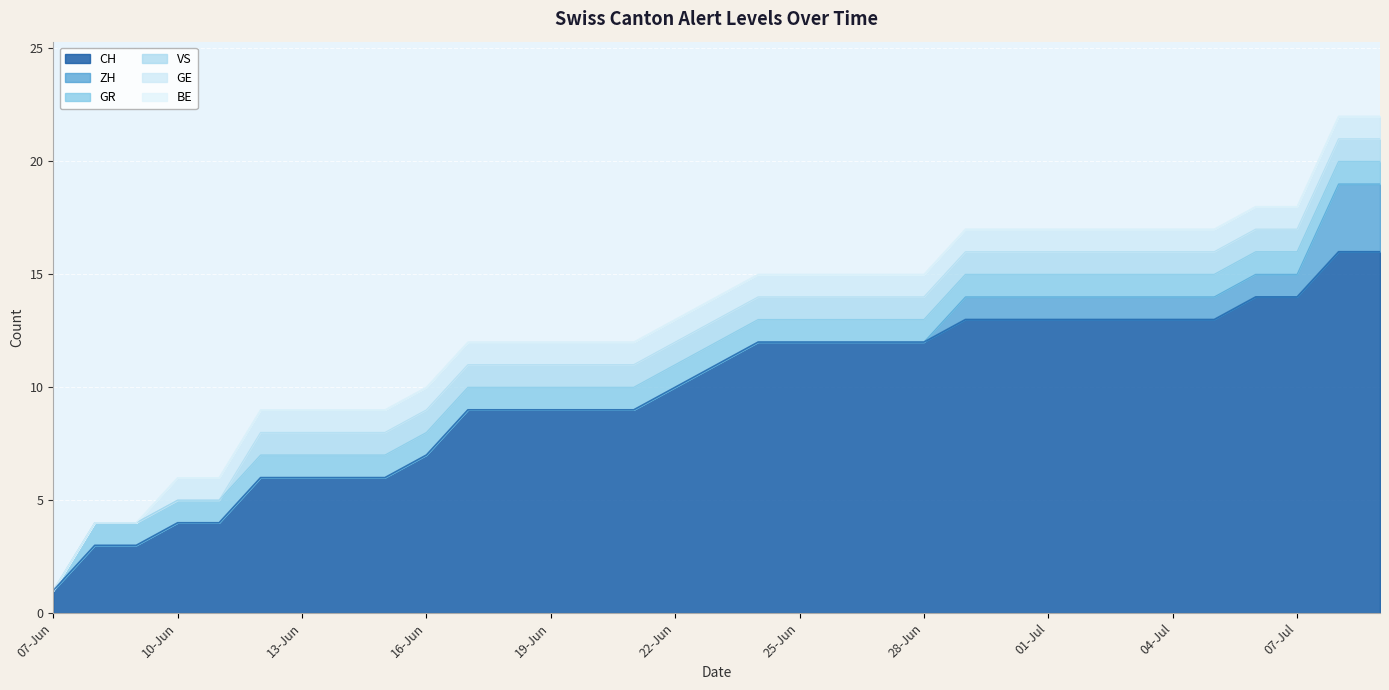

What is the approximate value of GR at 2020-06-11?

1